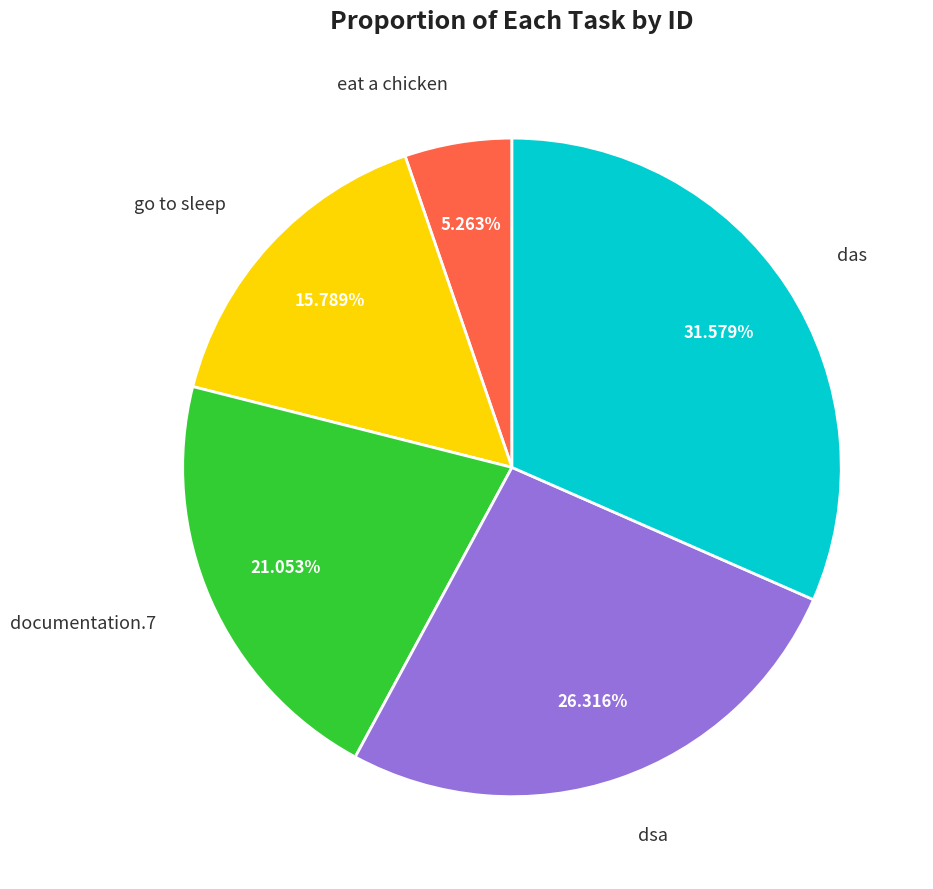

Which slice is the largest?

das